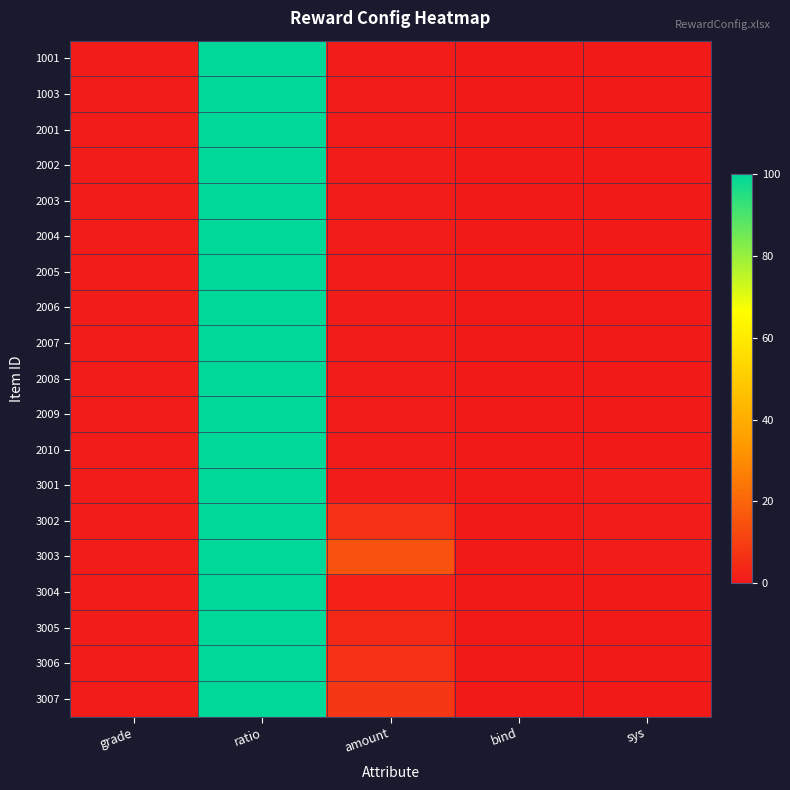

Count the number of data series in this chart.

19